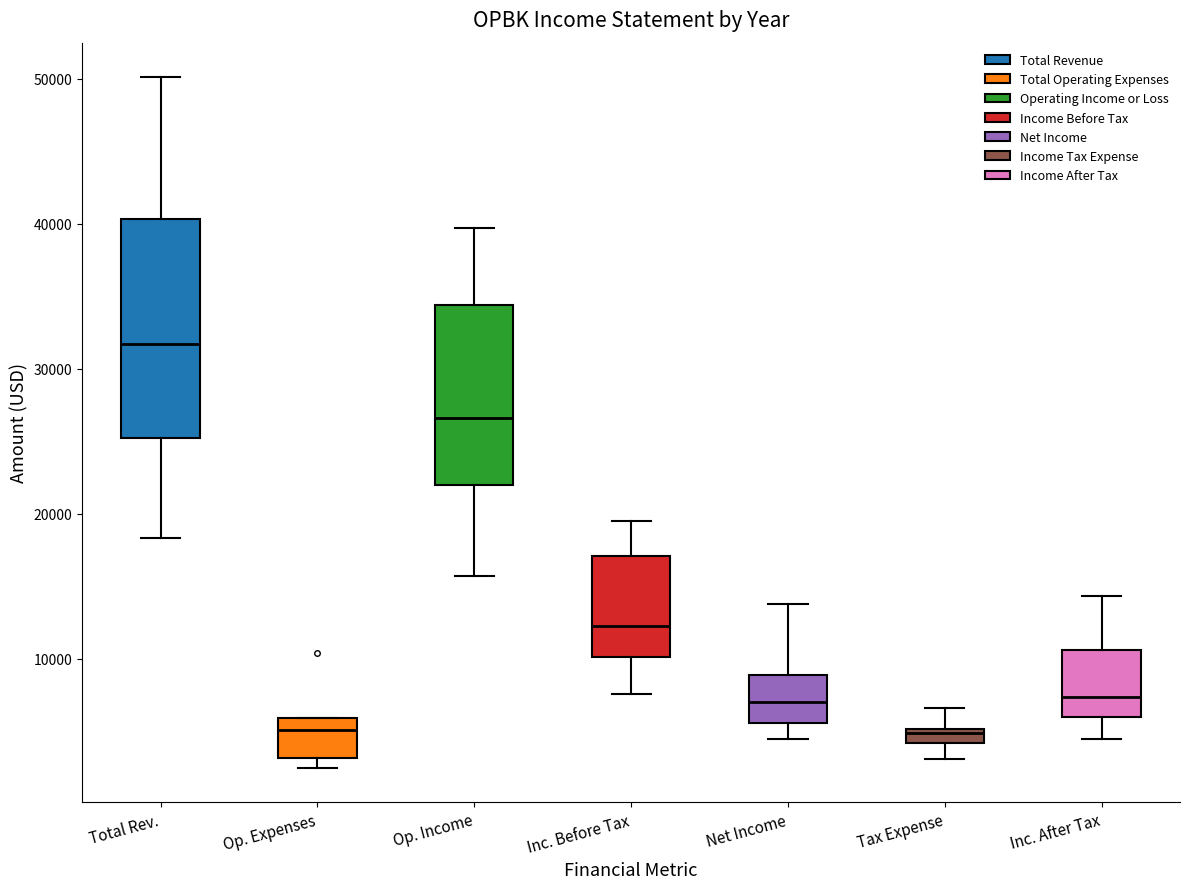

Where does the upper whisker of the box for Inc. Before Tax end on the y-axis? The values are not printed on the chart, so give them approximately, as read against the axis.

20000